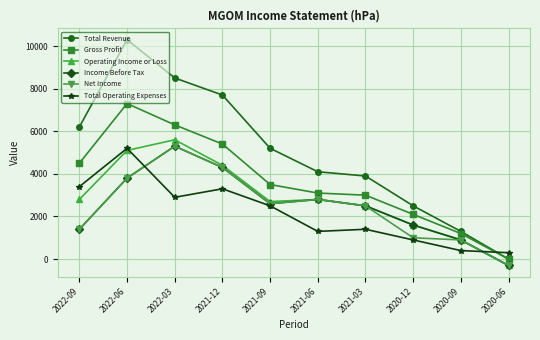

At which category is the sum across all series the highest?

2022-06